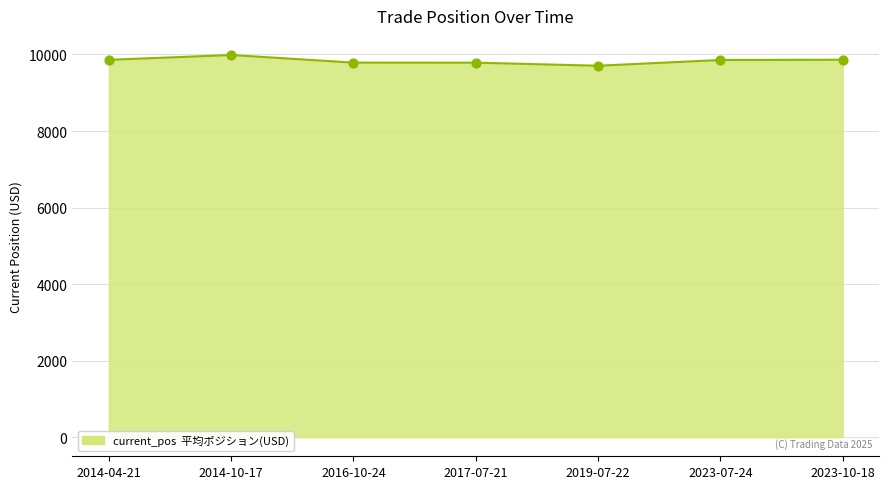

What is the change in value from 2019-07-22 to 2023-10-18?

+156.9